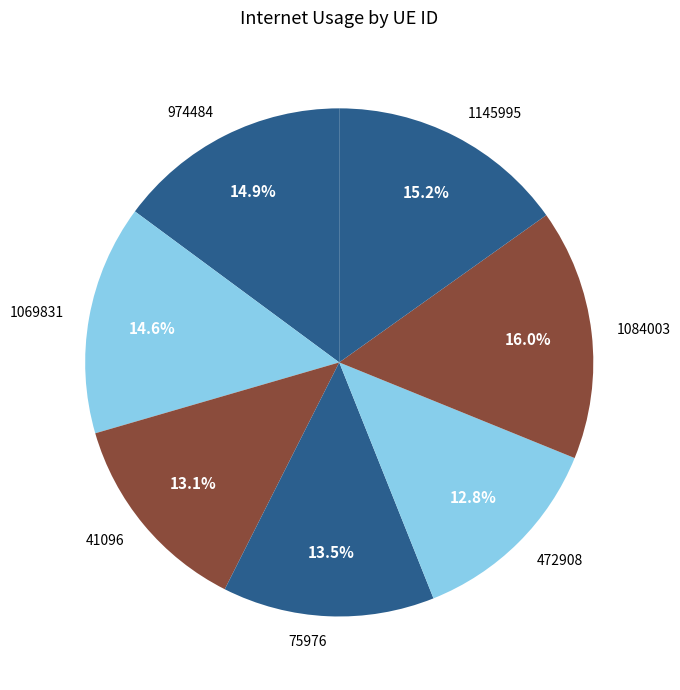

How many slices are in this pie chart?

7